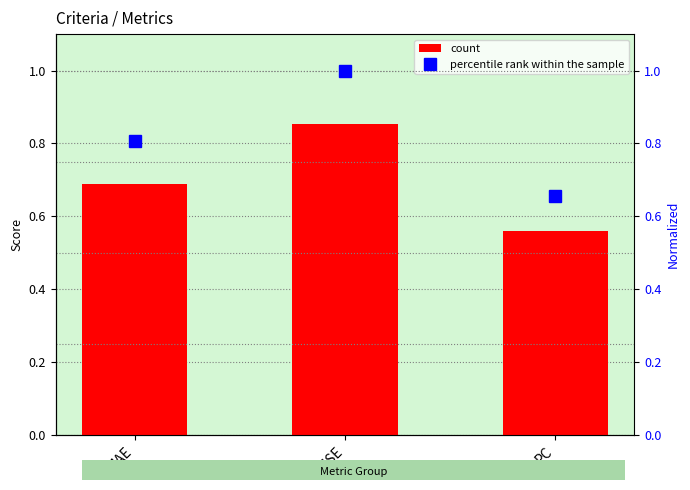

Which series has the largest range (max minus min)?

percentile rank within the sample